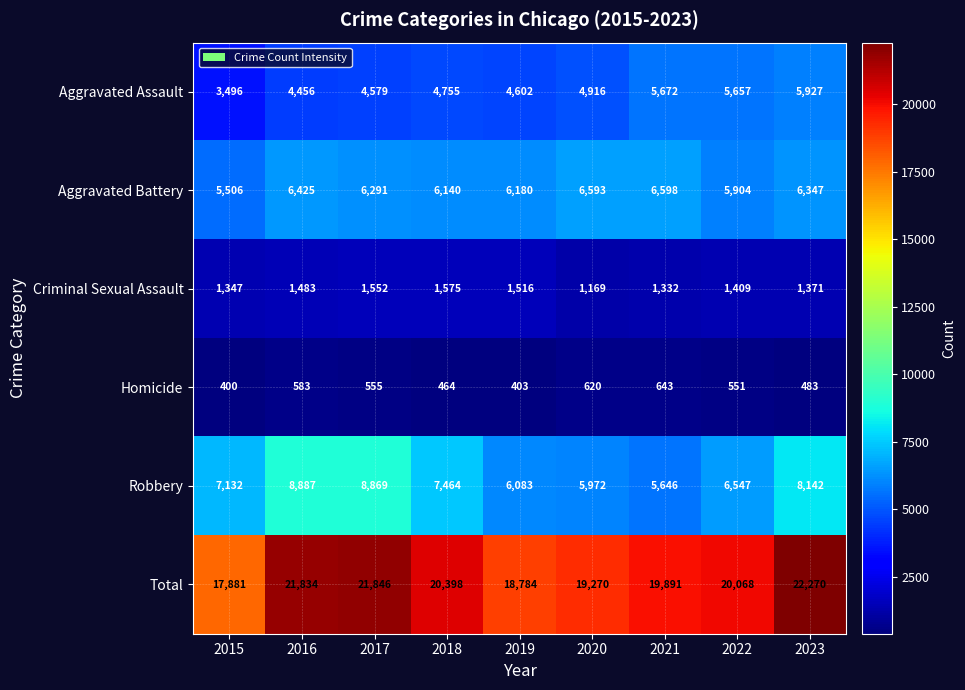

Which category has the lowest value in the Total series?

2015